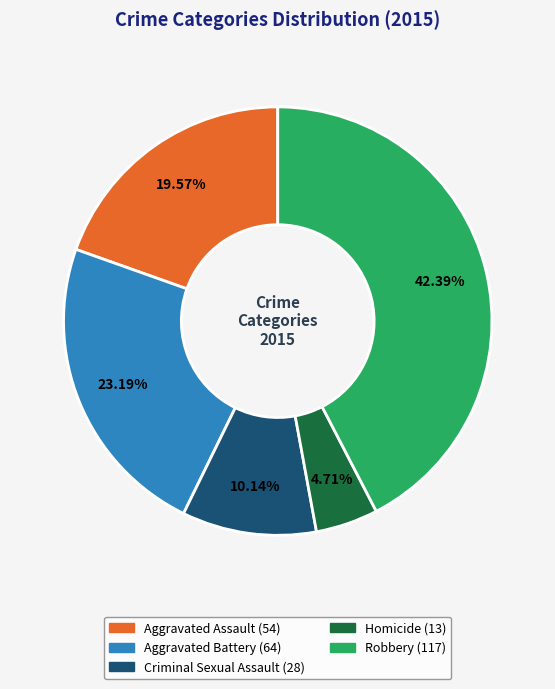

Which slice is the largest?

Robbery